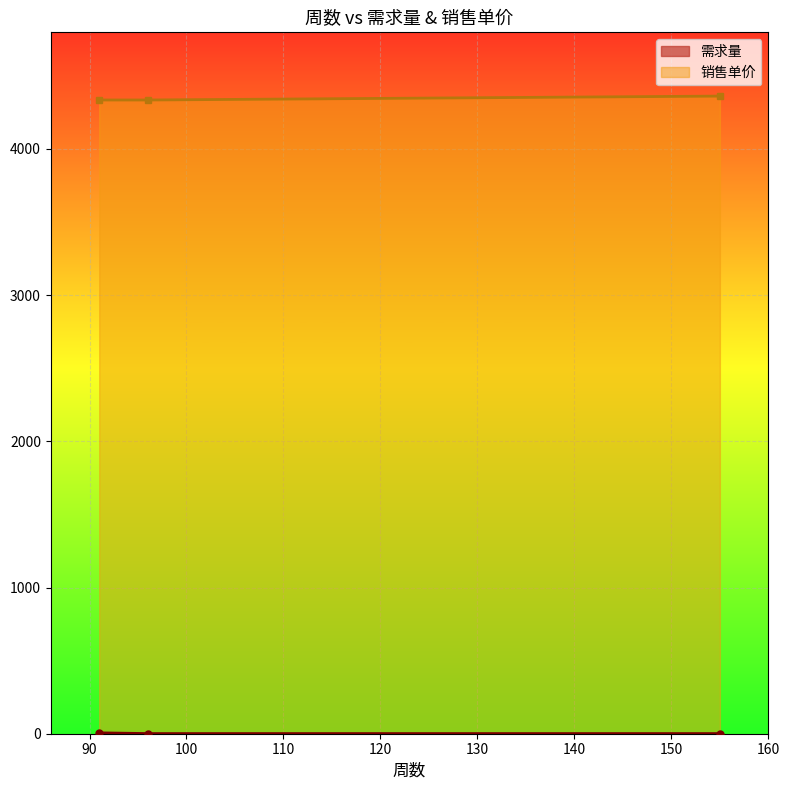

Which series has the largest total across all categories?

销售单价